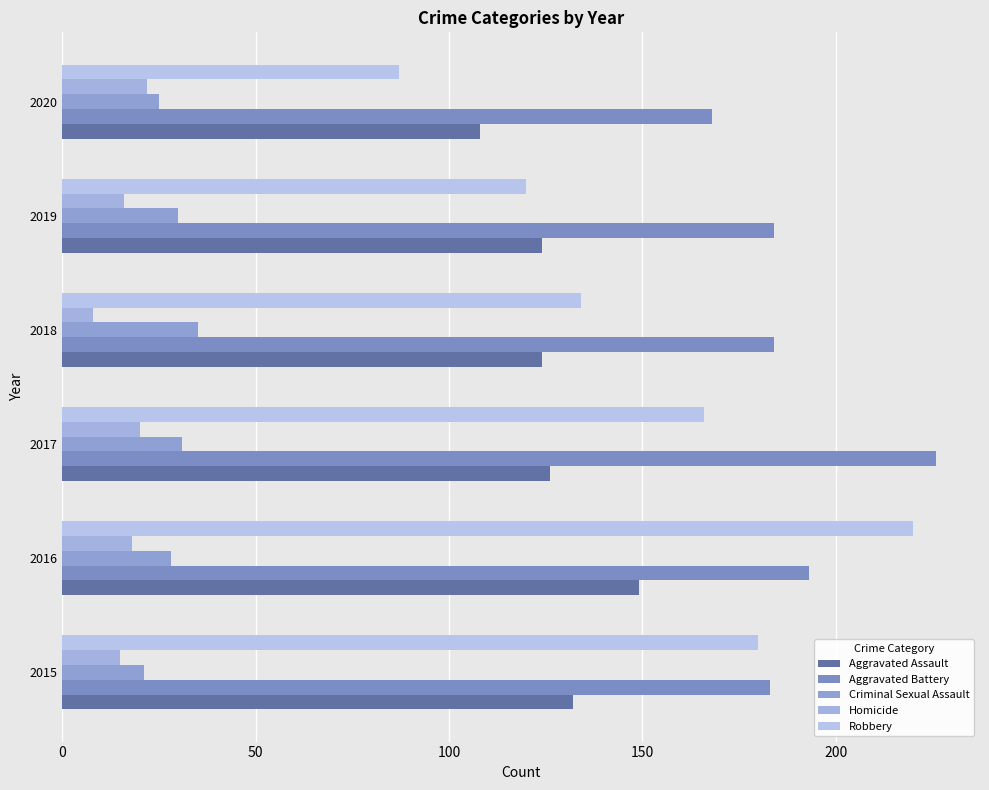

What is the value of the Criminal Sexual Assault bar at the 1st from the left?

21